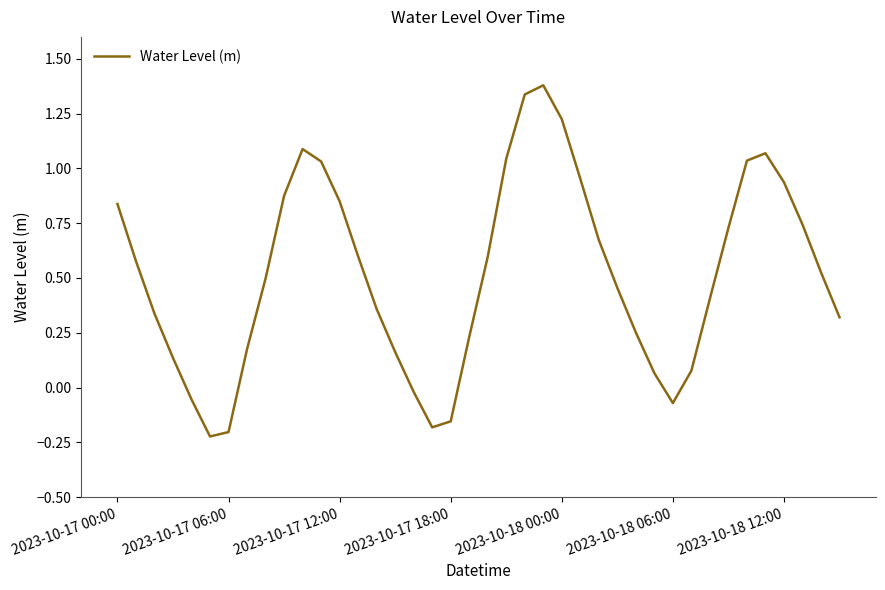

What is the difference between the maximum and minimum values?

1.6